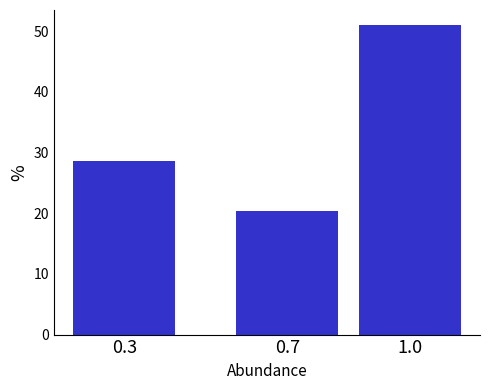

Reading left to right, extract all data points from this chart.

28.7	20.4	51.0